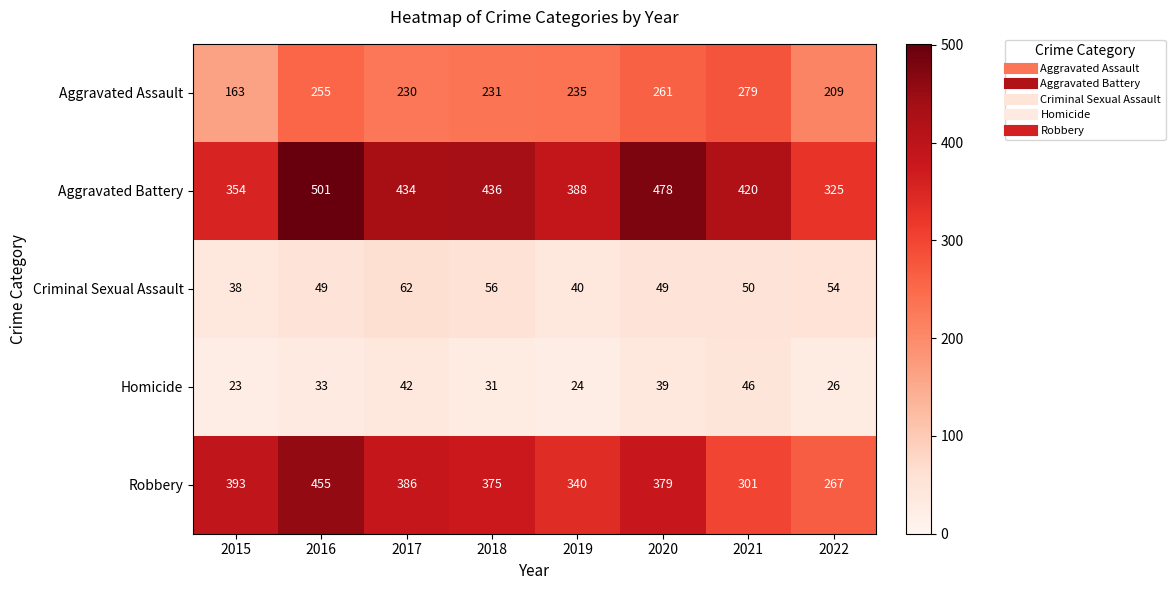

Rank the series by their maximum value, from lowest to highest.

Homicide, Criminal Sexual Assault, Aggravated Assault, Robbery, Aggravated Battery